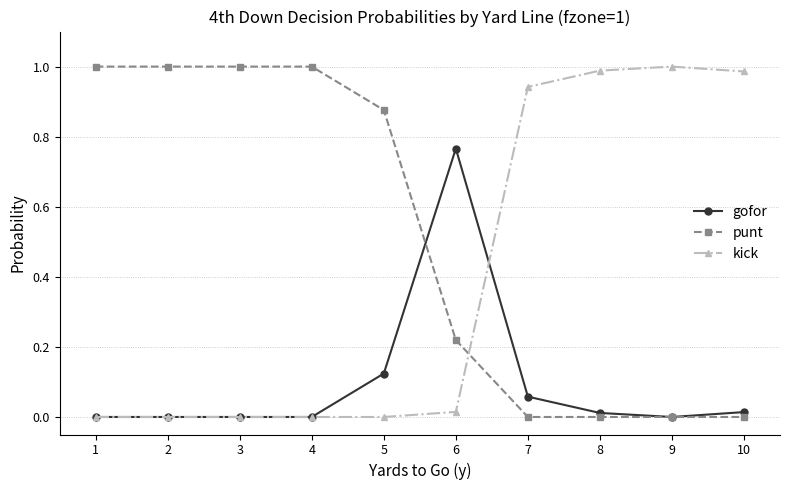

Count the number of categories in the chart.

10